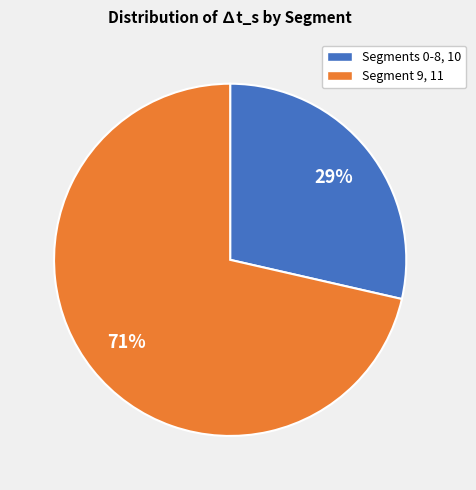

To the nearest percent, what is the average slice percentage?

50%